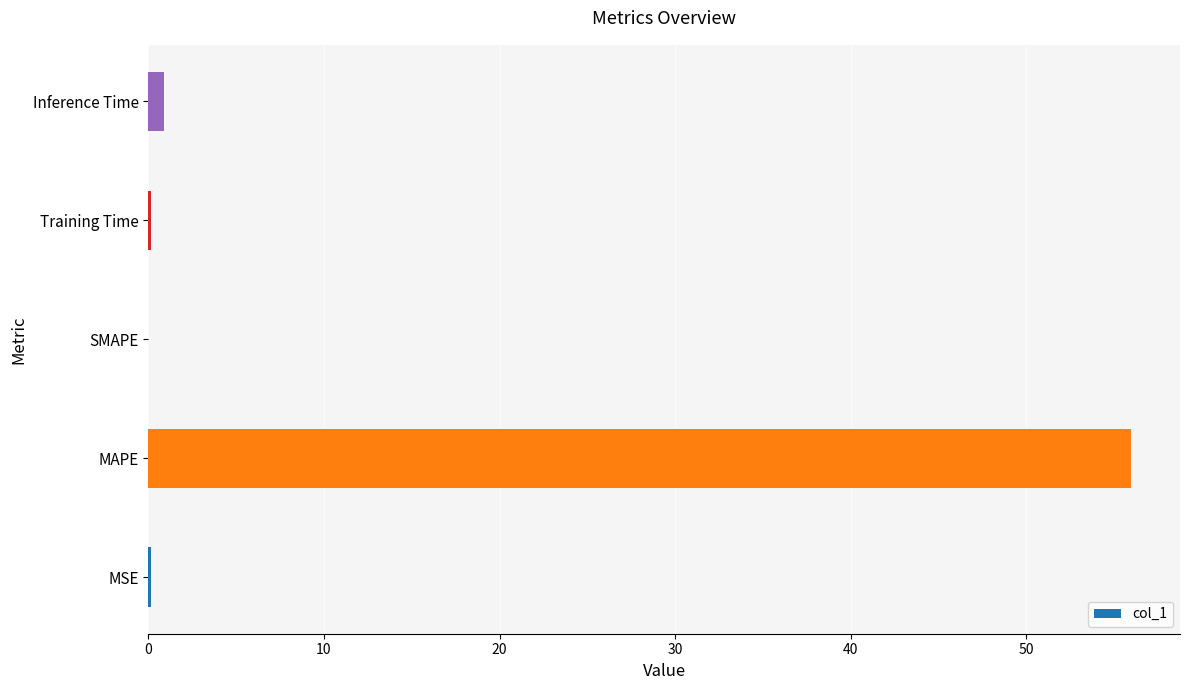

Which category has the highest value across all series?

MAPE